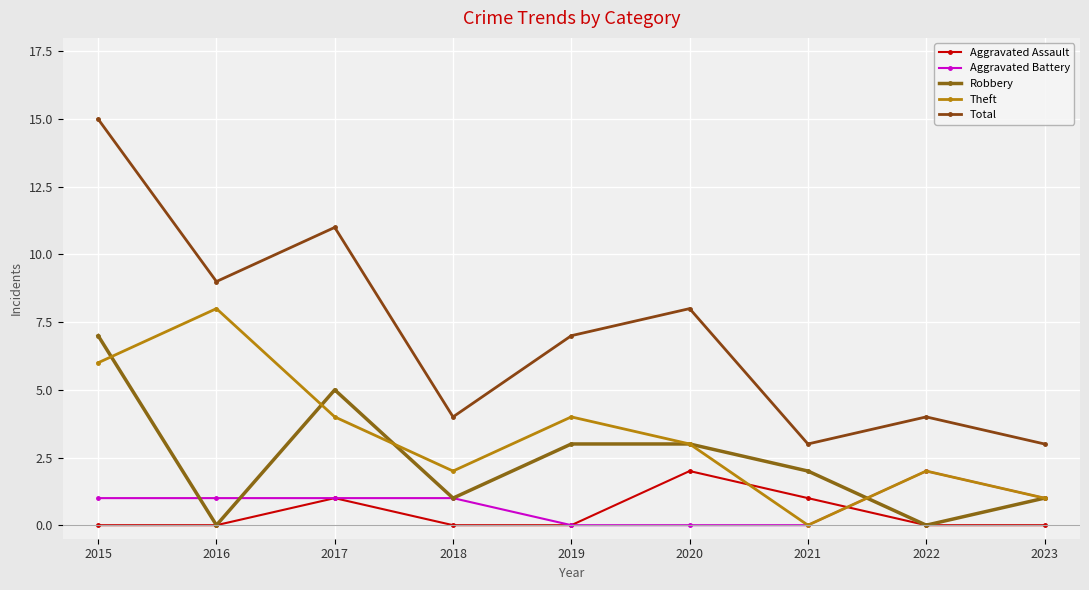

Which series has the widest spread of values?

Total